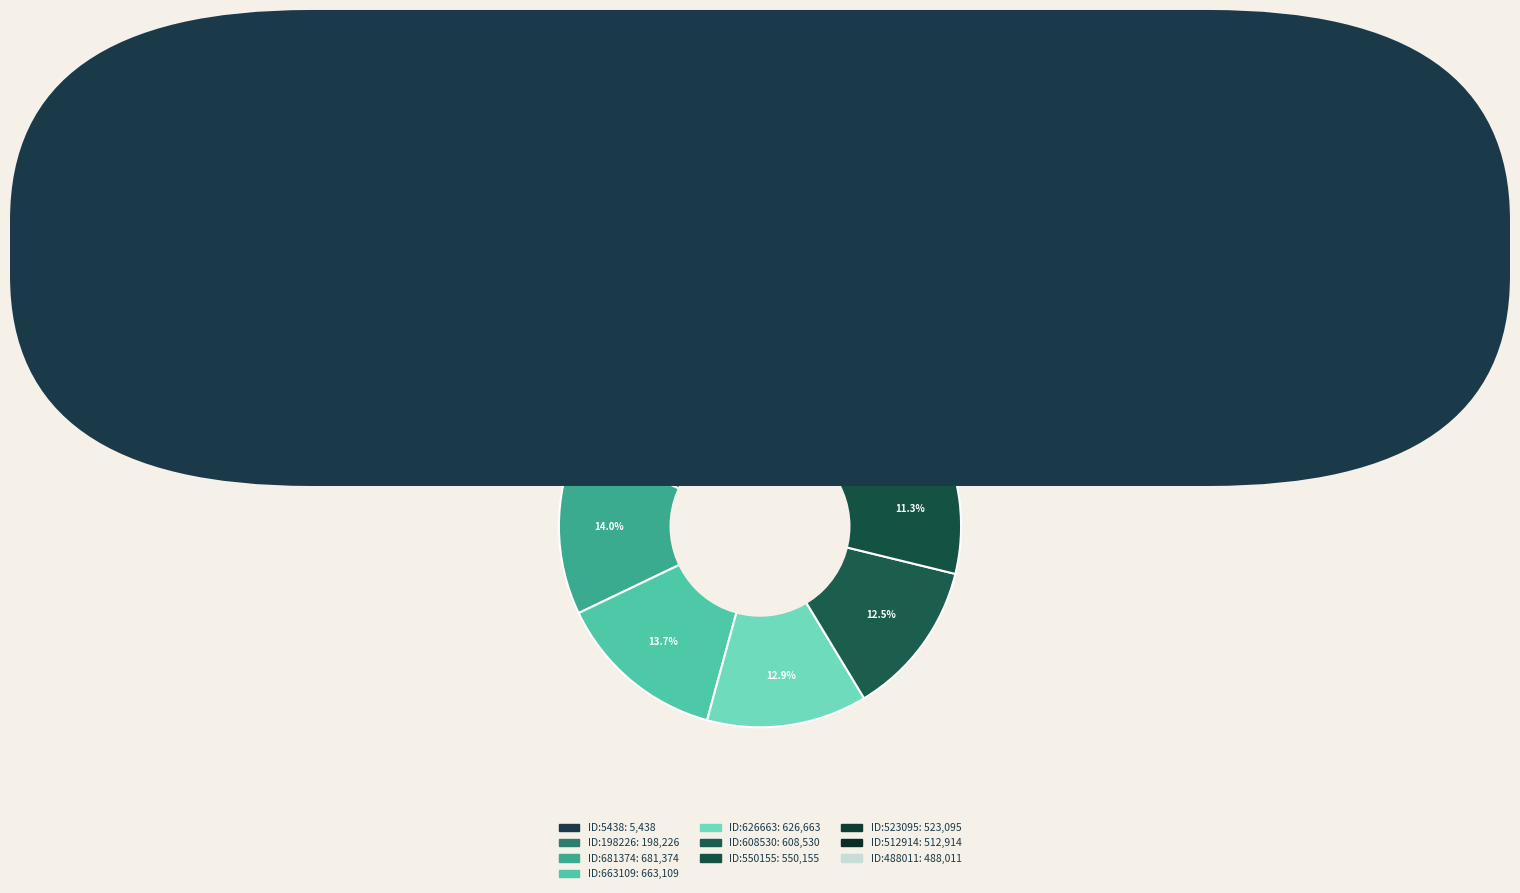

Combined, what portion of the pie is ID:626663 and ID:608530?

25.4%